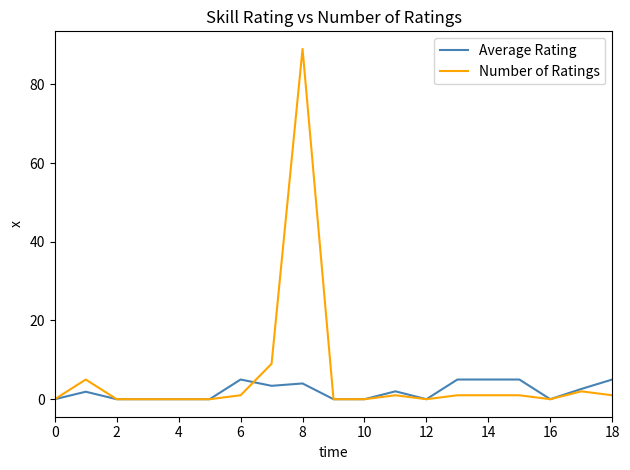

Which series has the largest total across all categories?

Number of Ratings